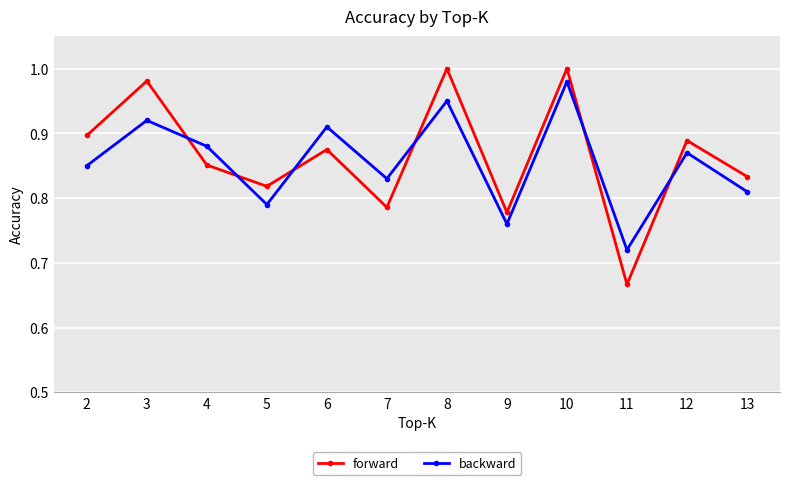

True or false: backward has a value of 0.9 at 3.

True